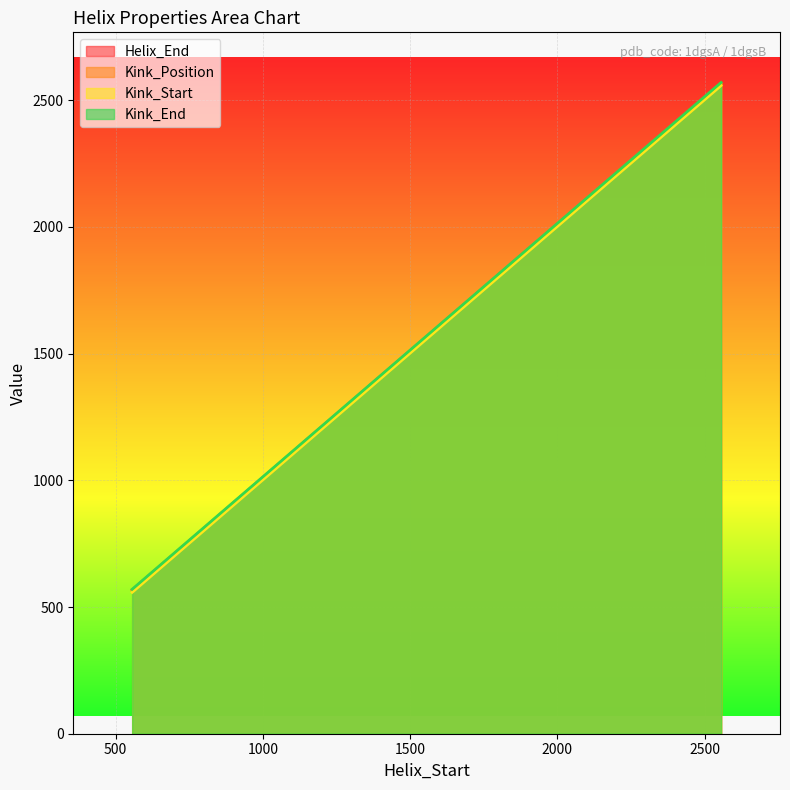

Reading right to left, what are all the values shown in this chart?

Helix_End: 2568	2568	568	568
Kink_Position: 2564	2564	564	564
Kink_Start: 2558	2558	558	558
Kink_End: 2570	2570	570	570